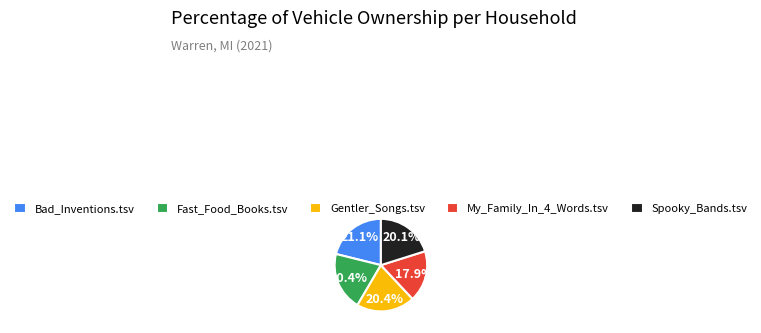

Is Fast_Food_Books.tsv the majority of the pie?

No